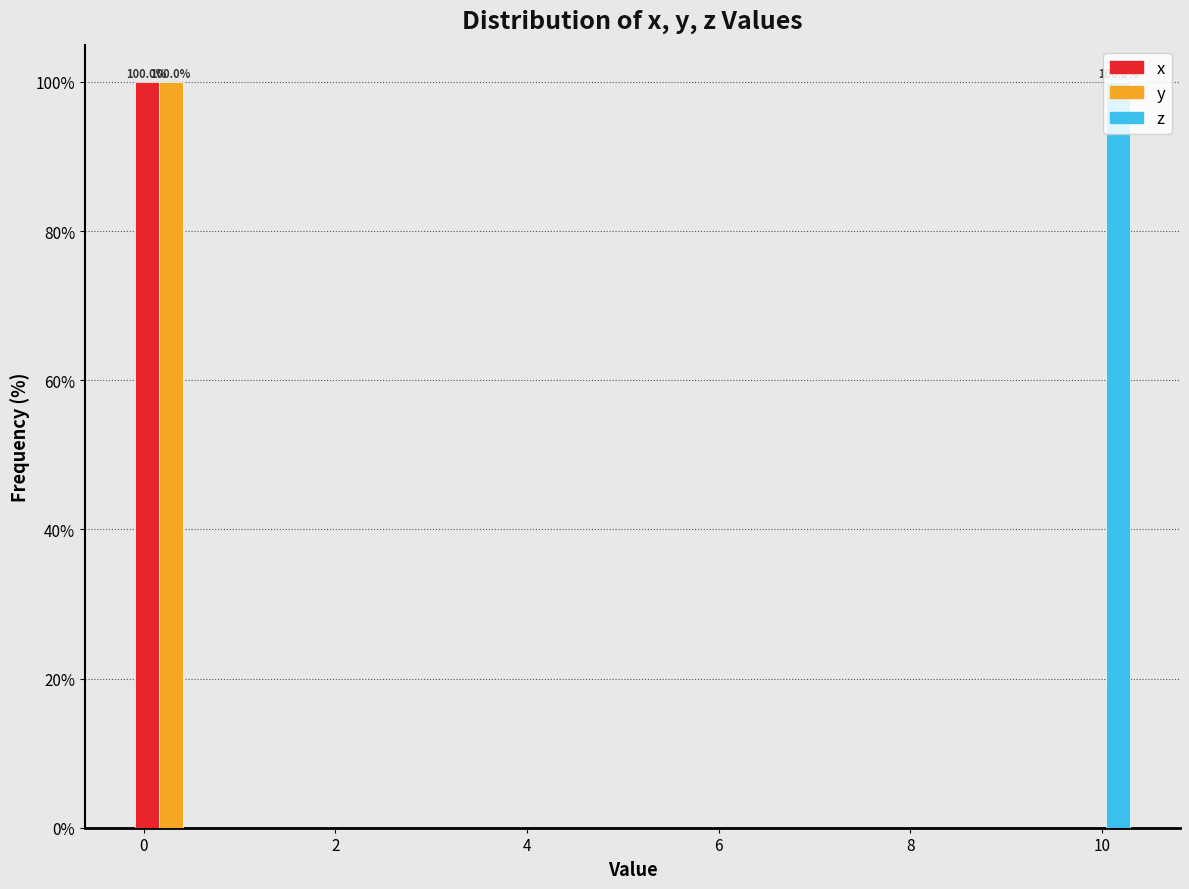

In the z series, which range on the x-axis has the tallest bar?

9.4 to 10.4